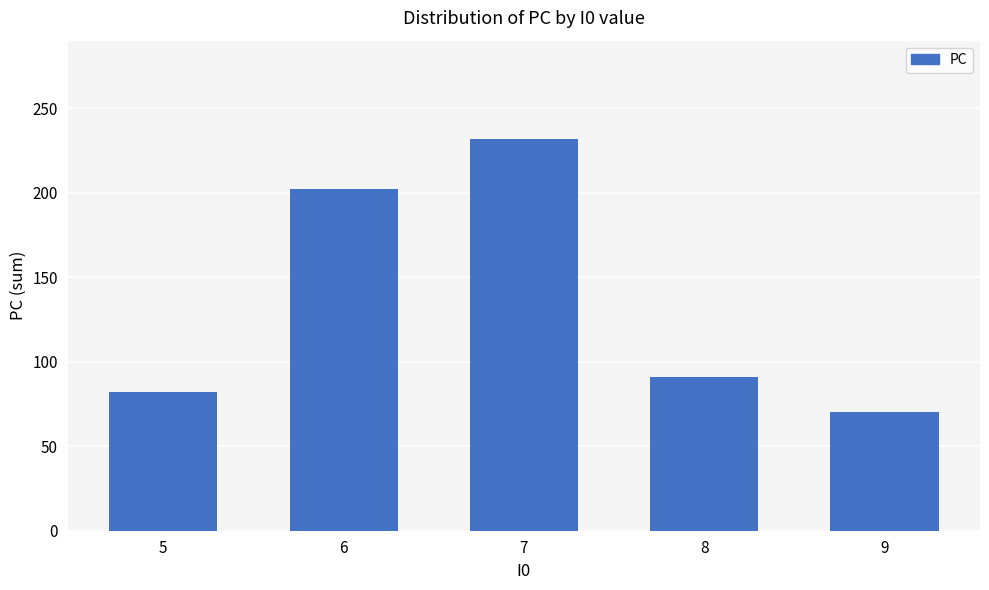

What is the value of the 3rd bar from the left?

232